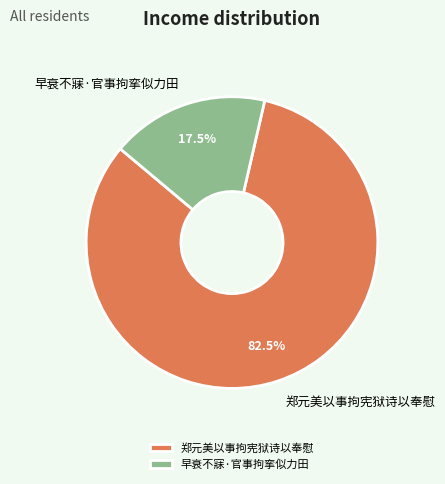

Which category has the biggest portion of the pie?

郑元美以事拘宪狱诗以奉慰